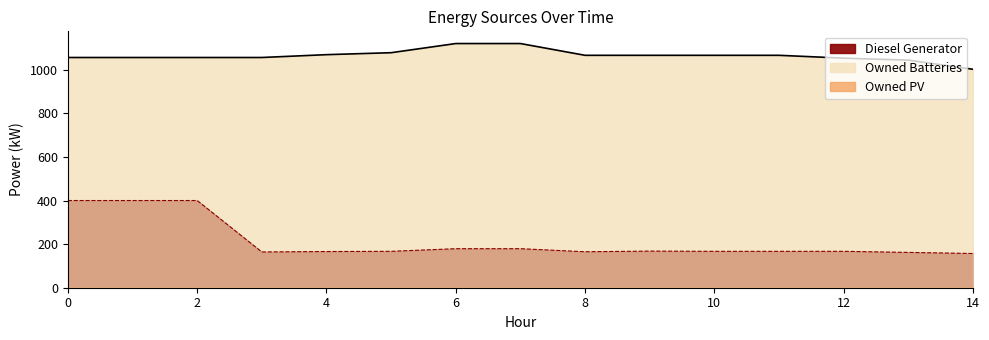

Is it true that Diesel Generator equals 236 at 2?

False